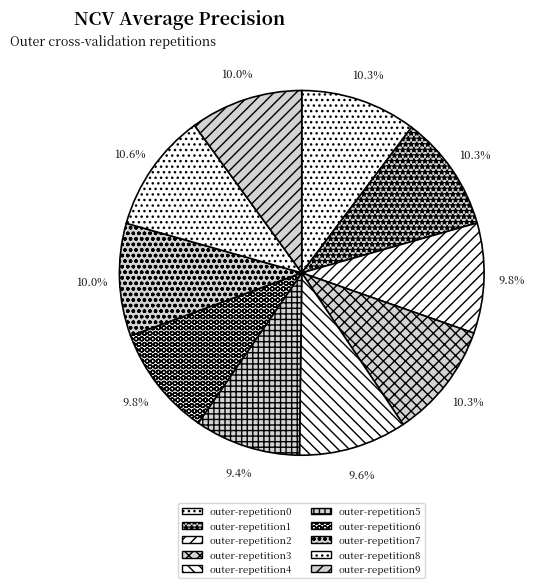

Is it true that outer-repetition5 is 9% of the pie?

True